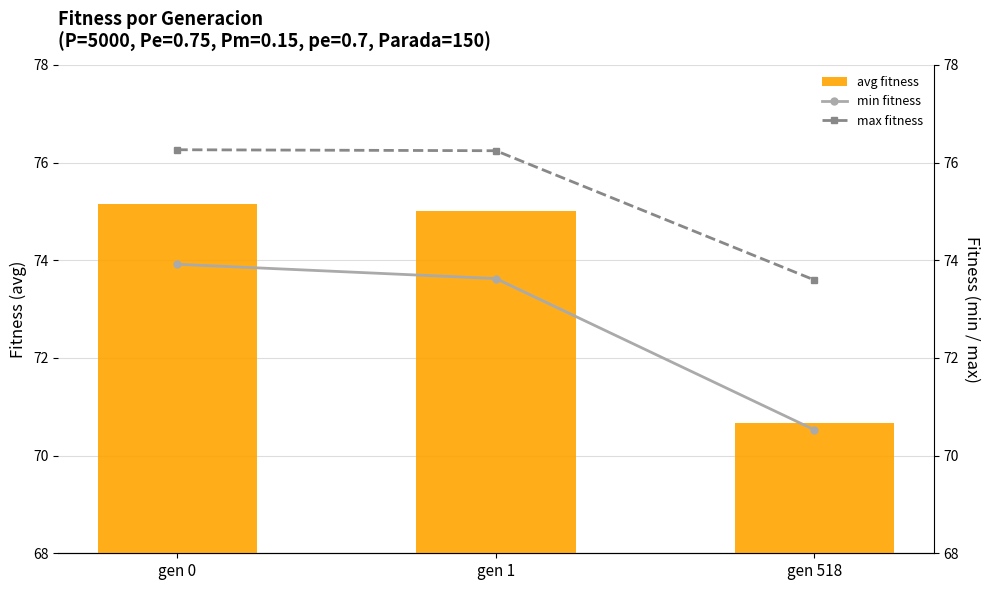

What is the value of the avg fitness bar at the 1st from the left?

75.2